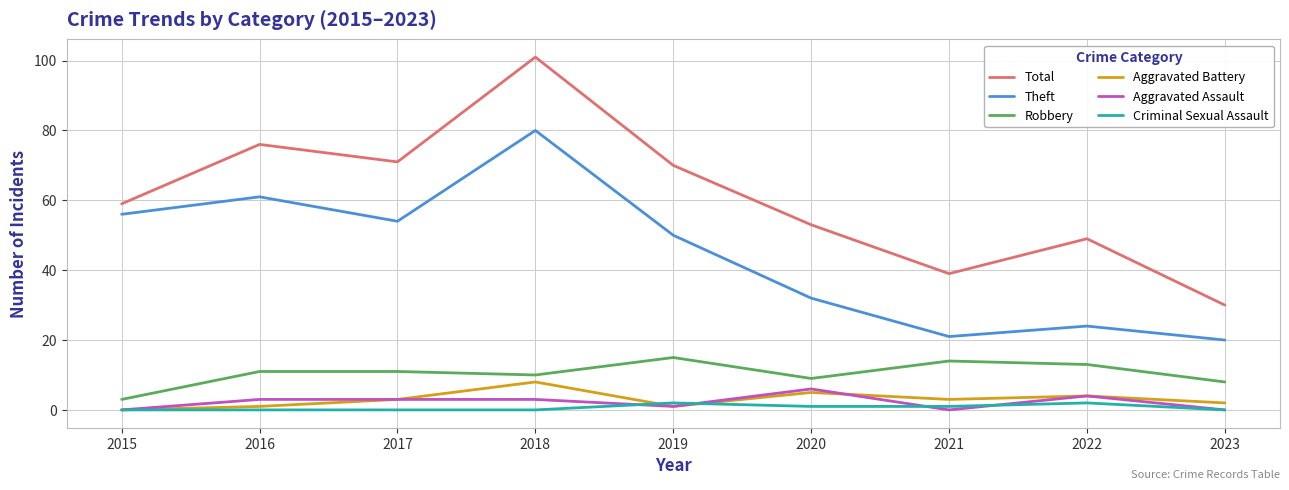

Does the chart have visible grid lines?

Yes